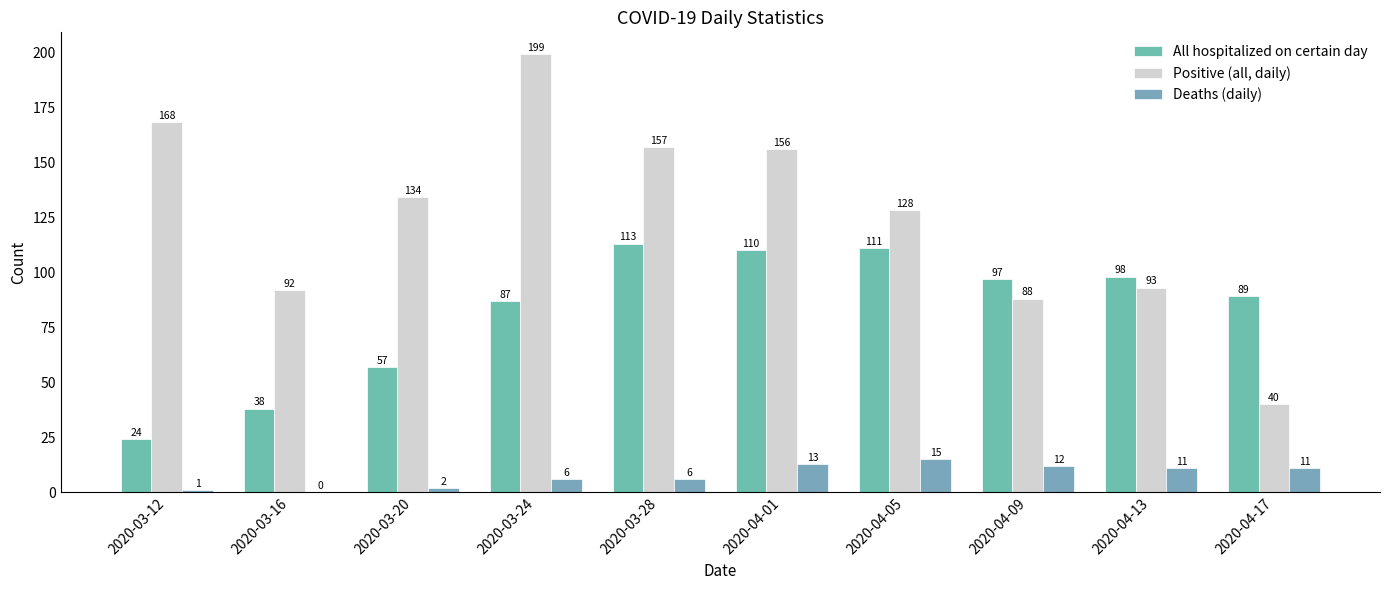

What is the approximate value of Positive (all, daily) at 2020-03-16, to the nearest 5?

90